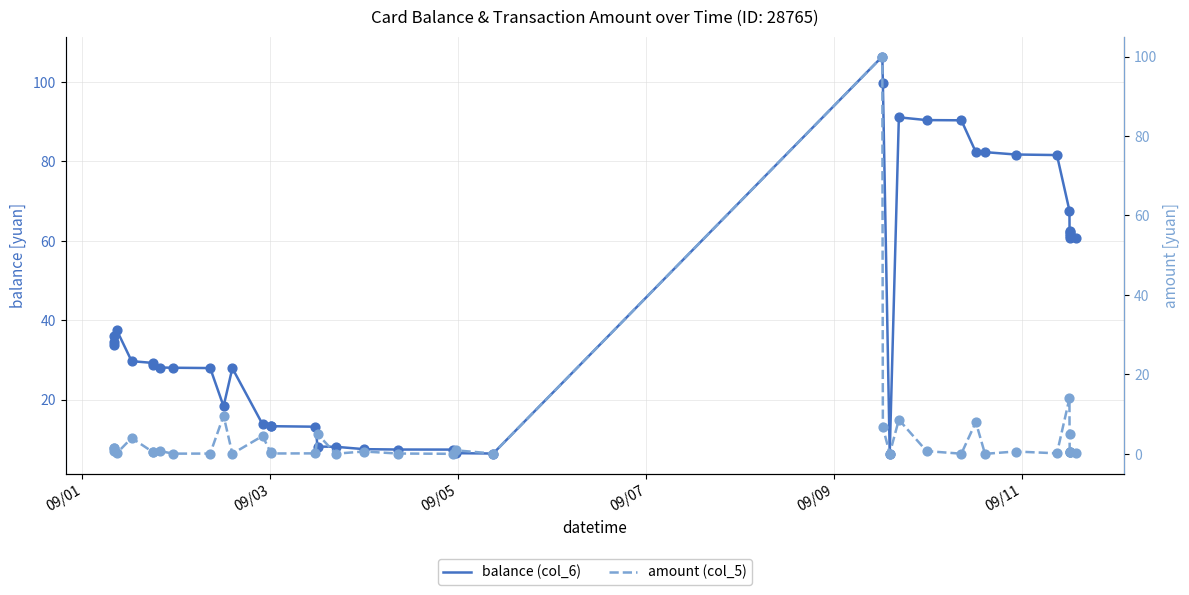

At how many categories does at least one series exceed 42?

16